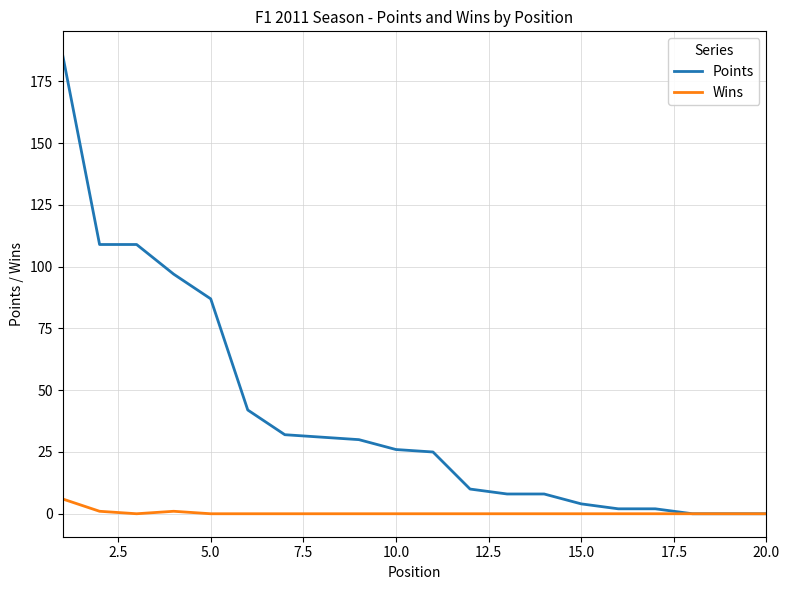

Rank the series by their maximum value, from highest to lowest.

Points, Wins